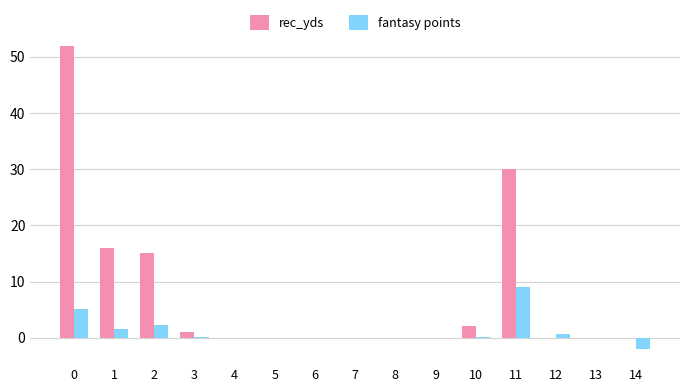

What are all the series names shown in the legend?

rec_yds, fantasy points